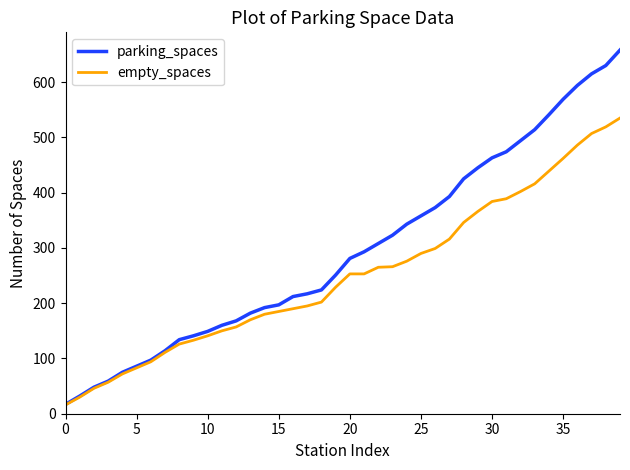

Which series has the widest spread of values?

parking_spaces